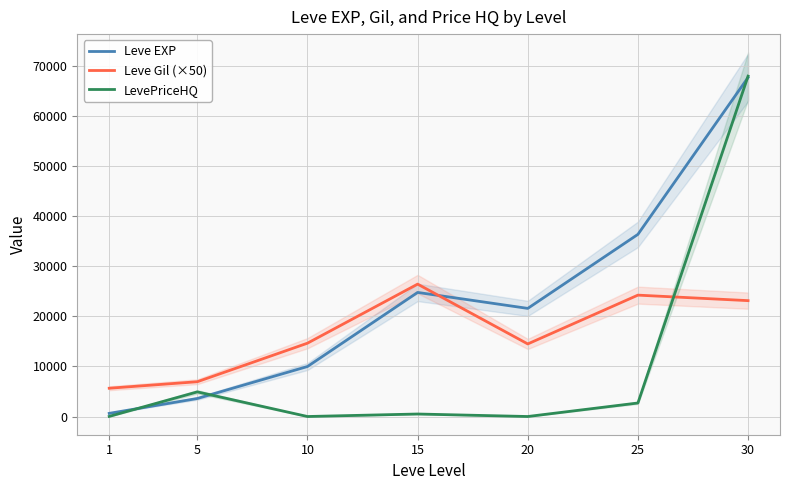

After their last crossing, which series has the higher values: Leve Gil (×50) or Leve EXP?

Leve EXP